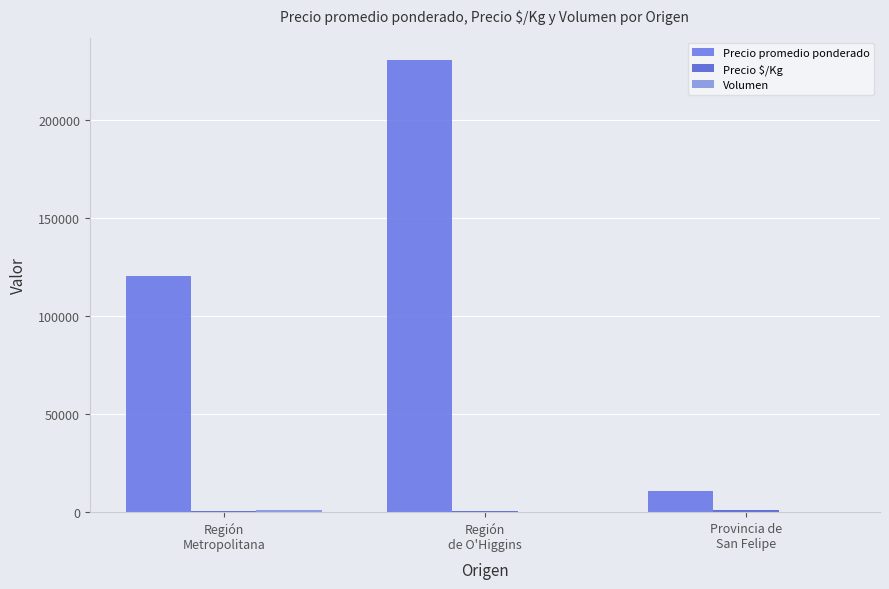

Reading left to right, extract all data points from this chart.

Precio promedio ponderado: Región
Metropolitana=120473	Región
de O'Higgins=230357	Provincia de
San Felipe=11000
Precio $/Kg: Región
Metropolitana=631	Región
de O'Higgins=575	Provincia de
San Felipe=1375
Volumen: Región
Metropolitana=1346	Región
de O'Higgins=217	Provincia de
San Felipe=150